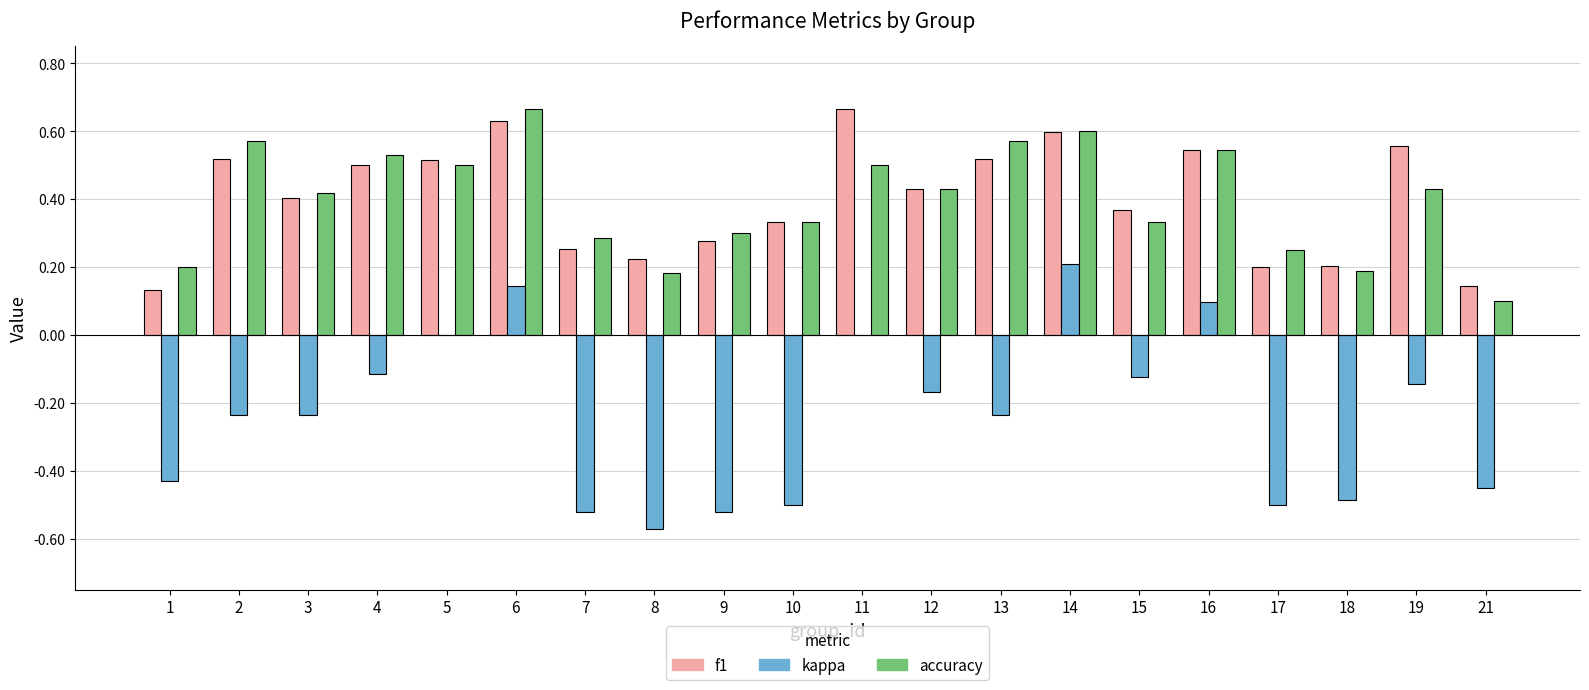

Which category has the highest value in the accuracy series?

6